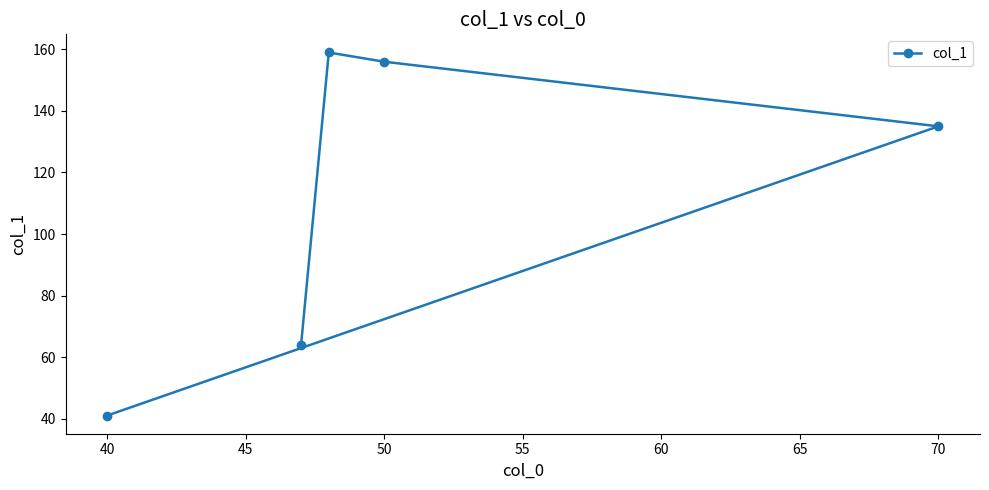

How many interior local peaks (higher than both neighbors) does the data have?

1